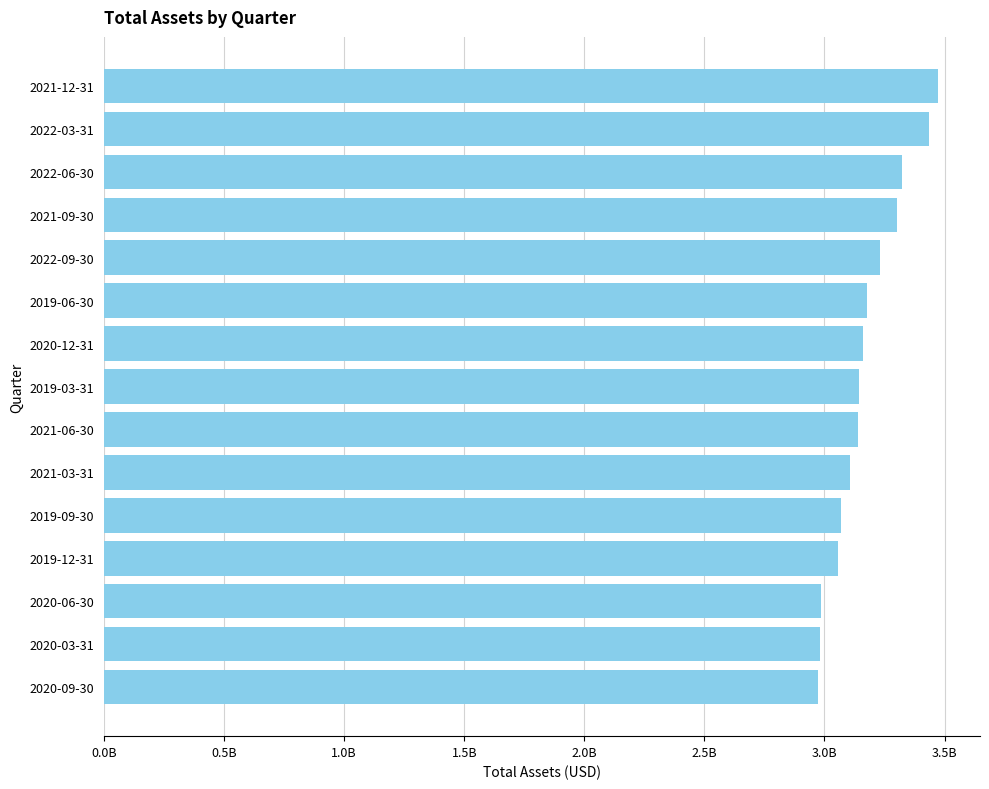

What is the smallest value displayed?

2971100000